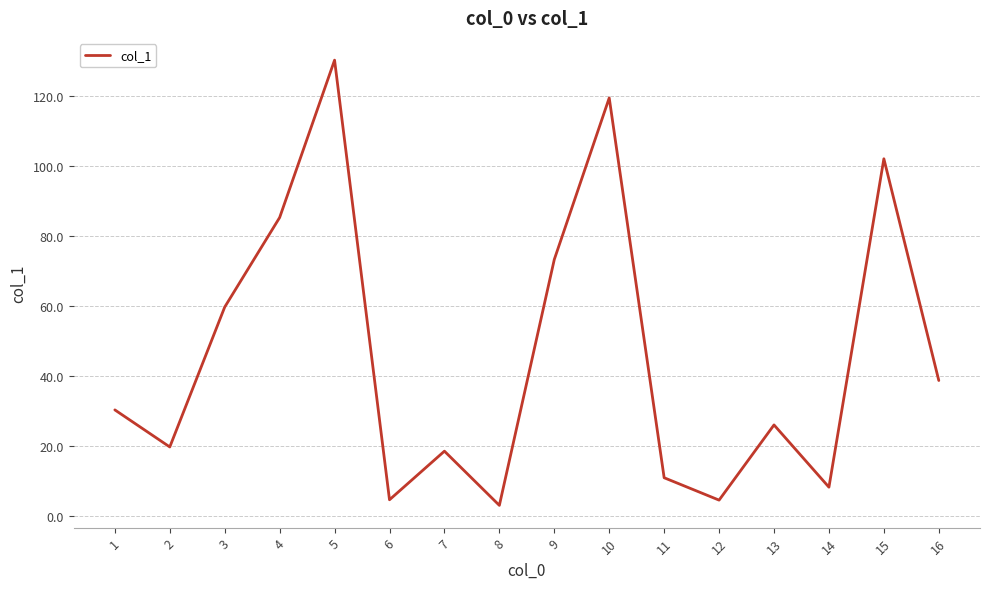

What is the difference between the second highest and second lowest values?

115.0